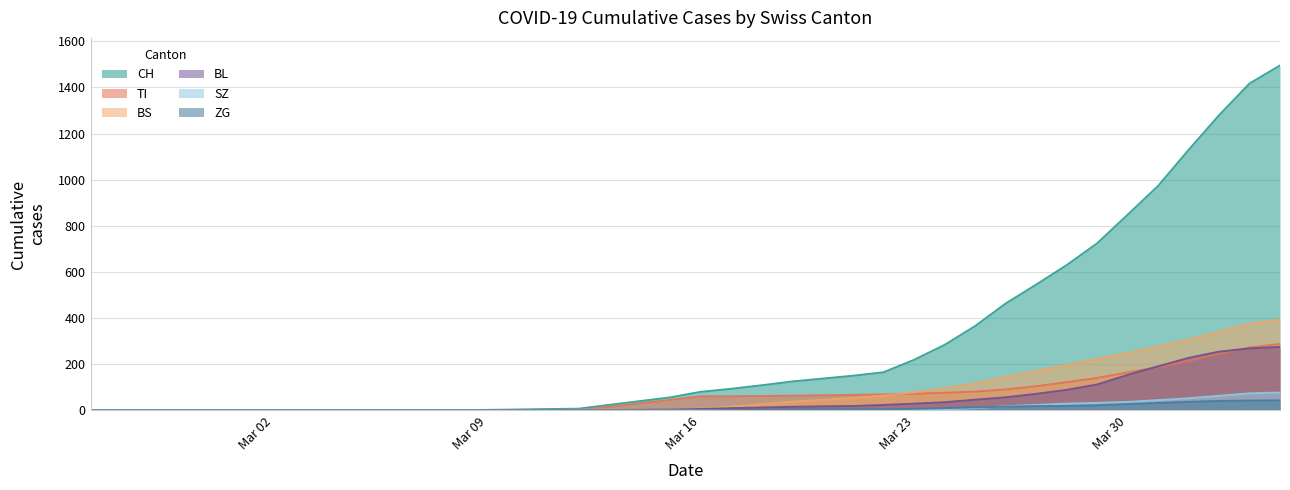

What is the difference between the second highest and second lowest values in the SZ series?

74.2